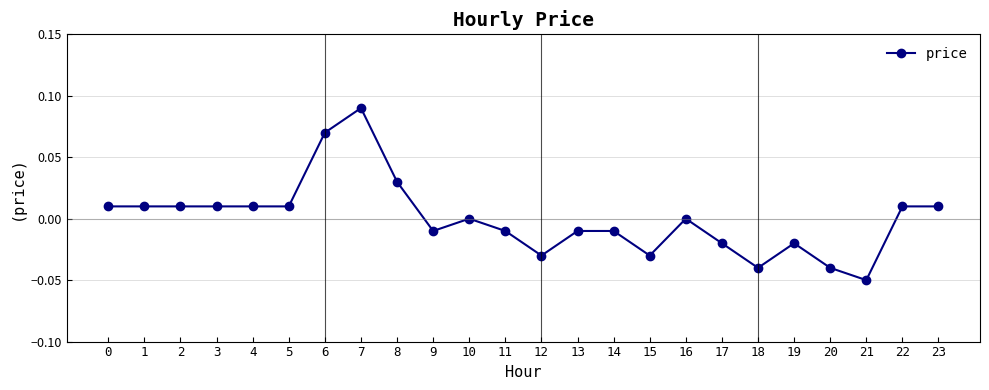

Which has a higher value, 6 or 16?

6